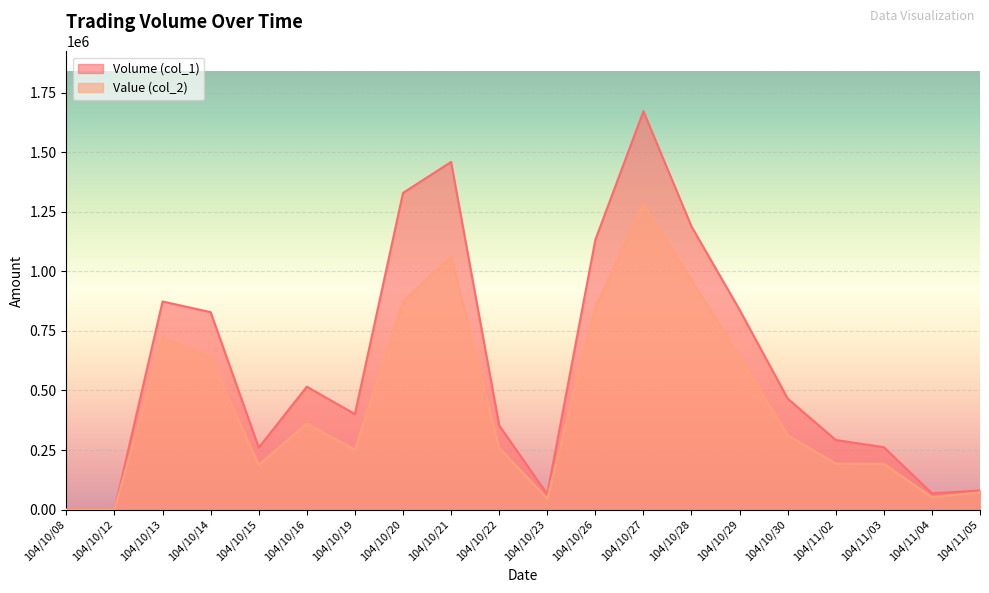

At which category does Value (col_2) reach its first local valley?

104/10/15